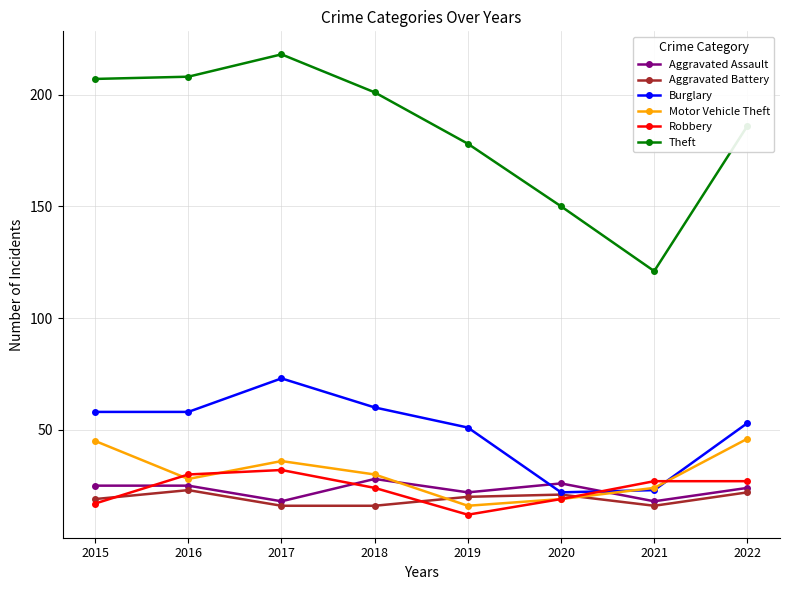

What is the spread (max minus min) of values at 2022?

164